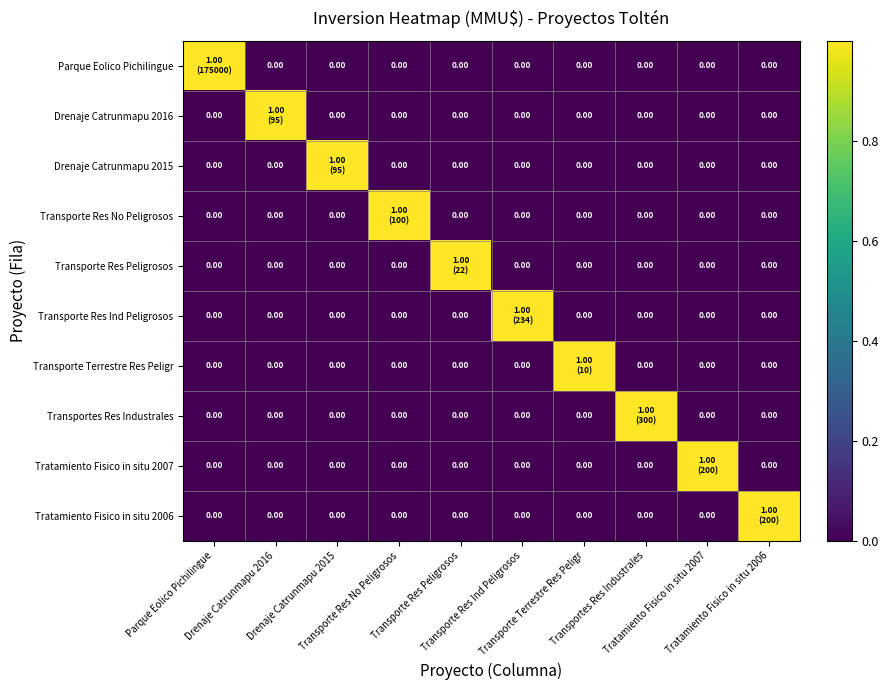

Count the number of data series in this chart.

10